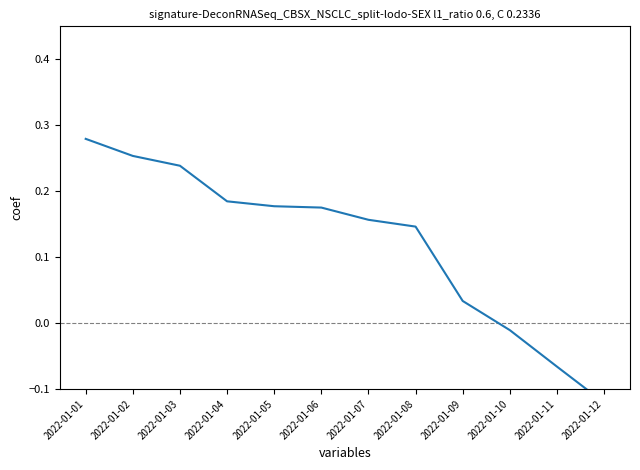

Between 2022-01-09 and 2022-01-07, which is larger?

2022-01-07